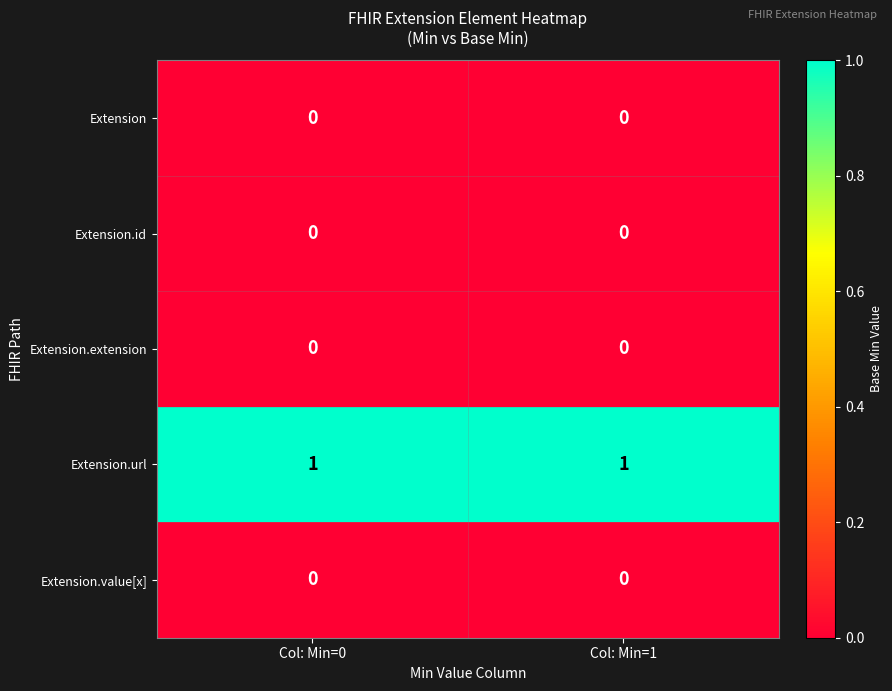

Is it true that Extension equals 0 at Col: Min=0?

True